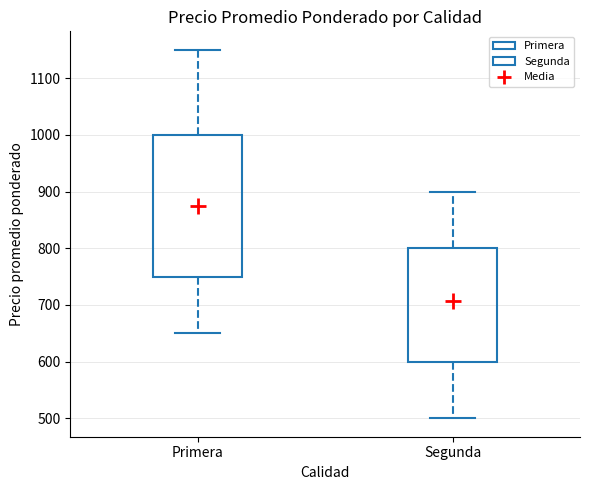

Which box's median line is the lowest?

Segunda